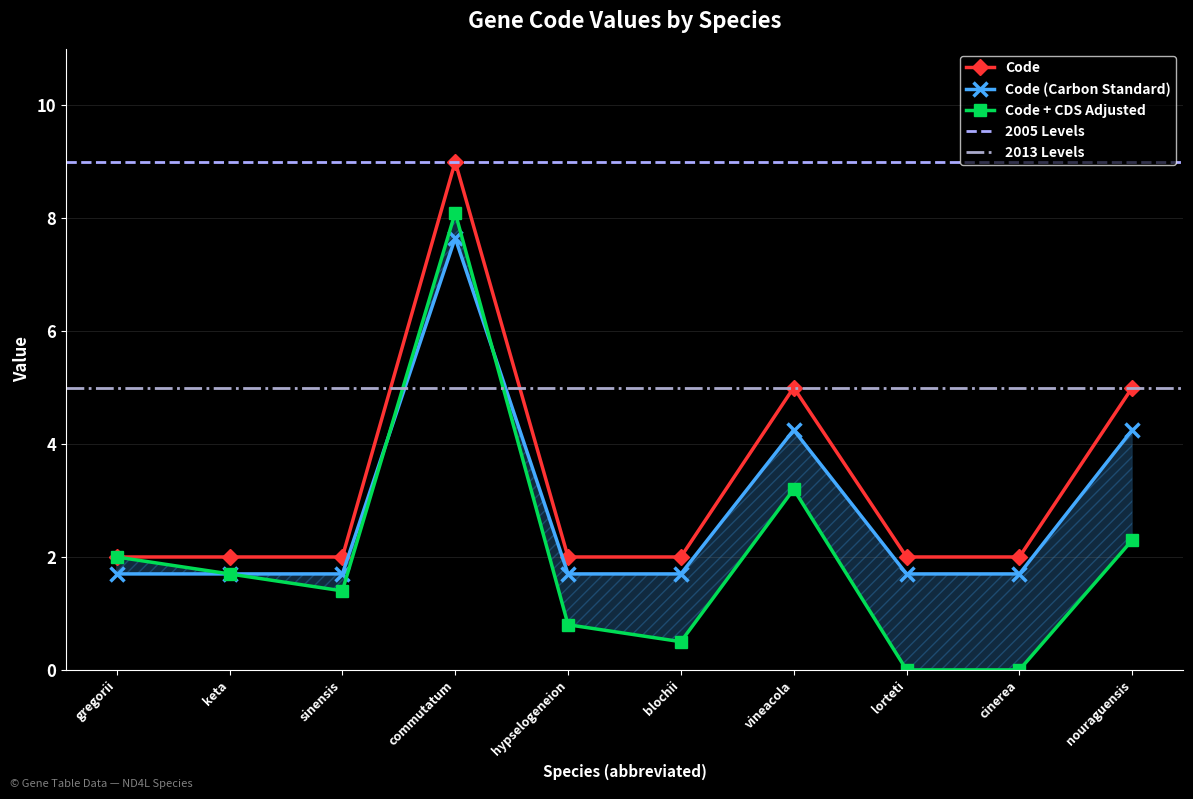

What is the maximum value for Code?

9